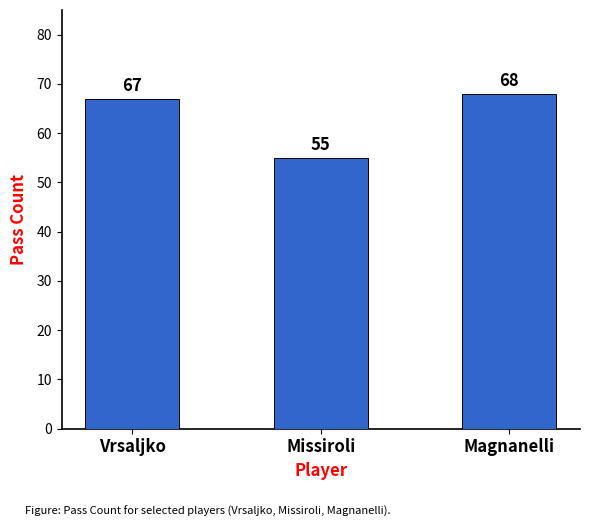

The chart shows a value of 96 at Magnanelli. True or false?

False